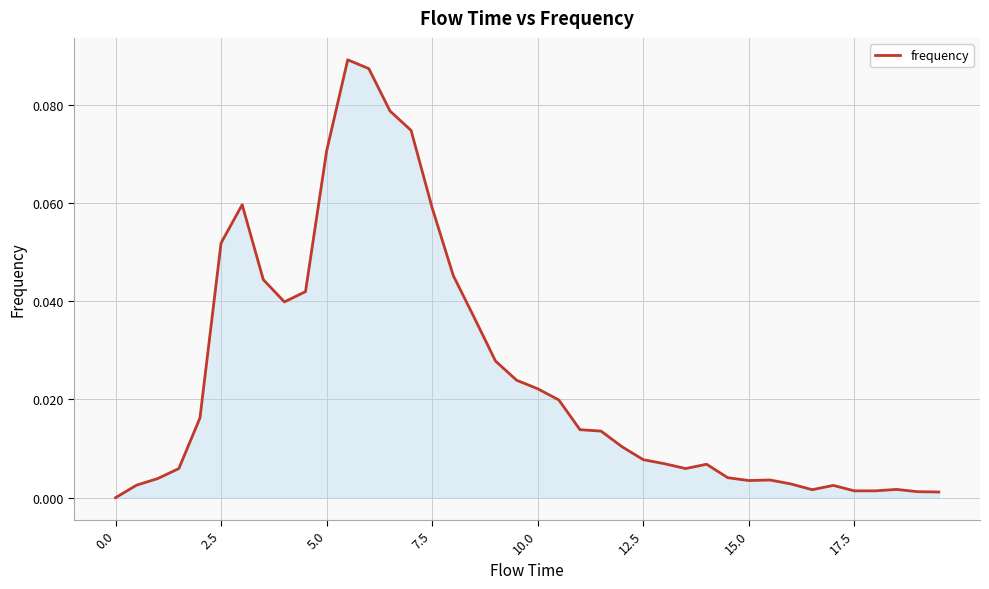

What is the sum of all values?

1.0